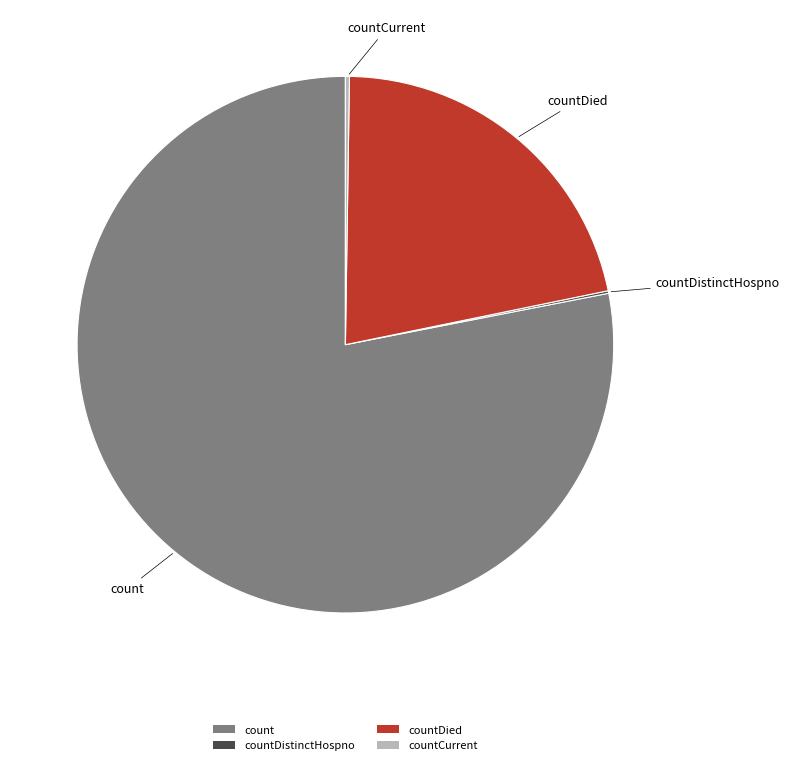

What is the largest slice in the pie chart?

count